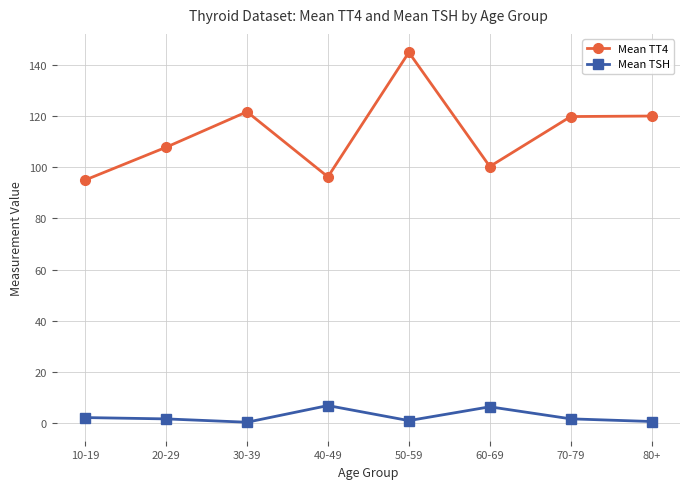

The value of Mean TSH at 80+ is 0.7. True or false?

True